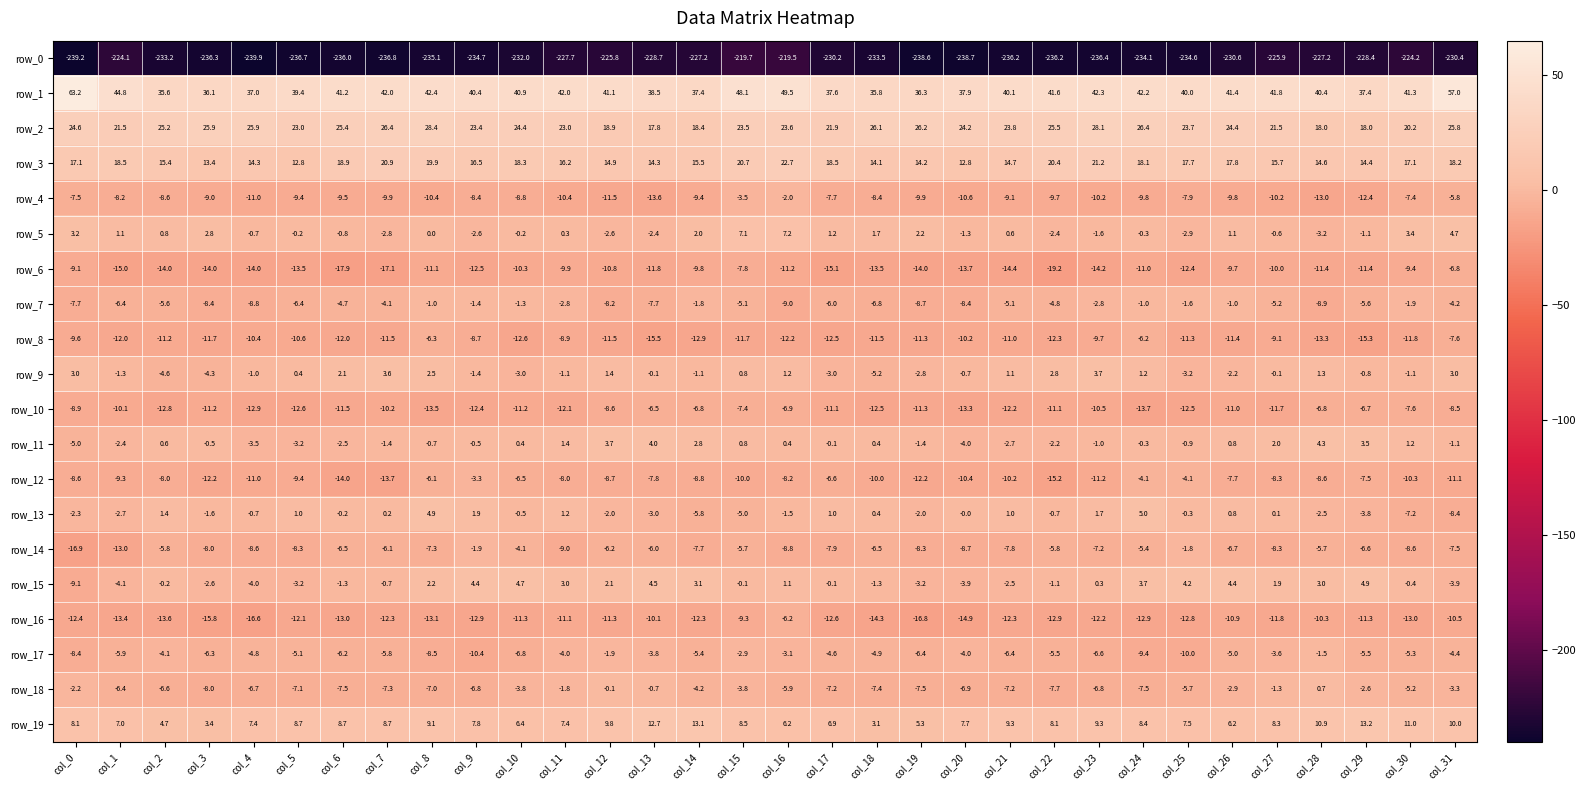

What is the difference between the highest and lowest values at col_14?

264.6